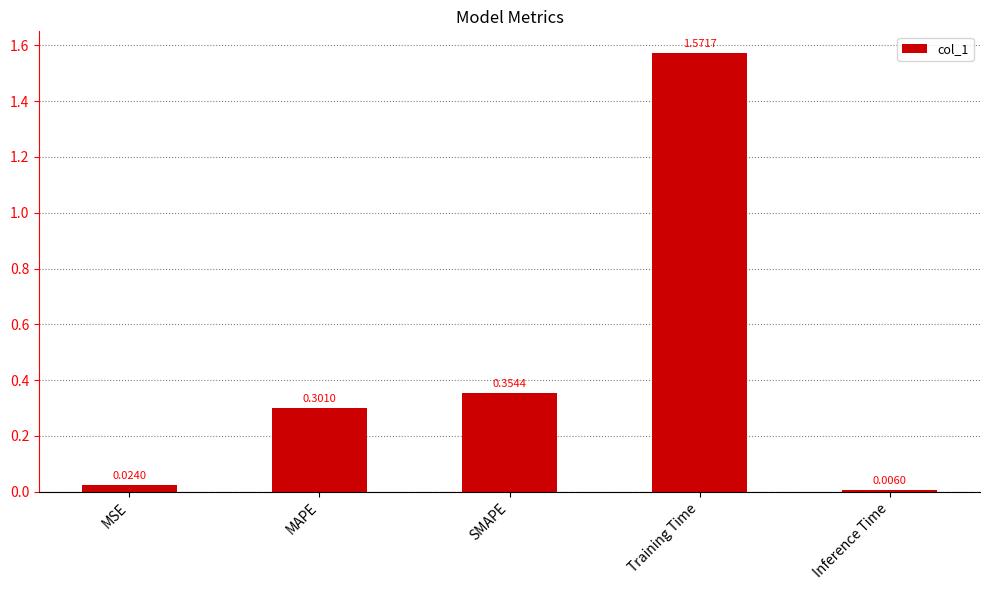

At which category does the chart reach its minimum across all series?

Inference Time